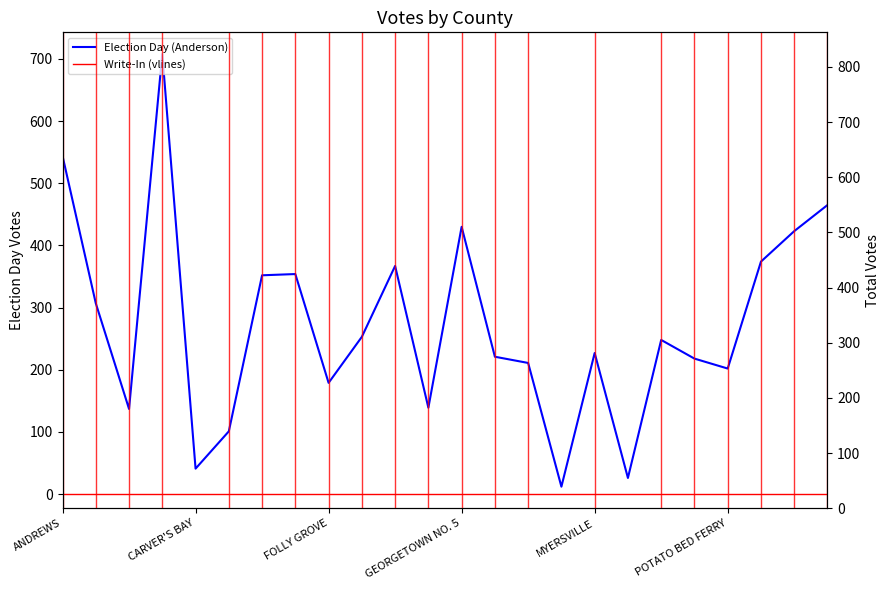

What is the difference between the maximum and minimum values in the Election Day (Anderson) series?

696